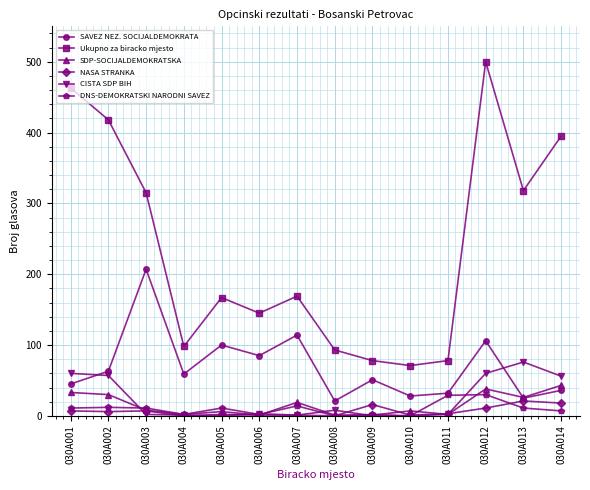

Where is the first local minimum for SAVEZ NEZ. SOCIJALDEMOKRATA?

030A004